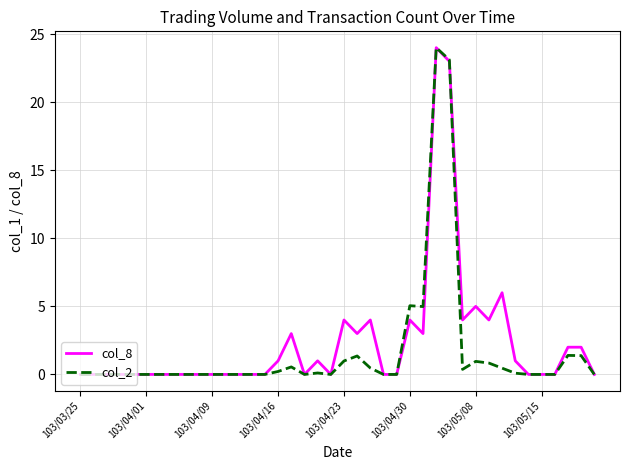

What is the maximum value for col_8?

24.0